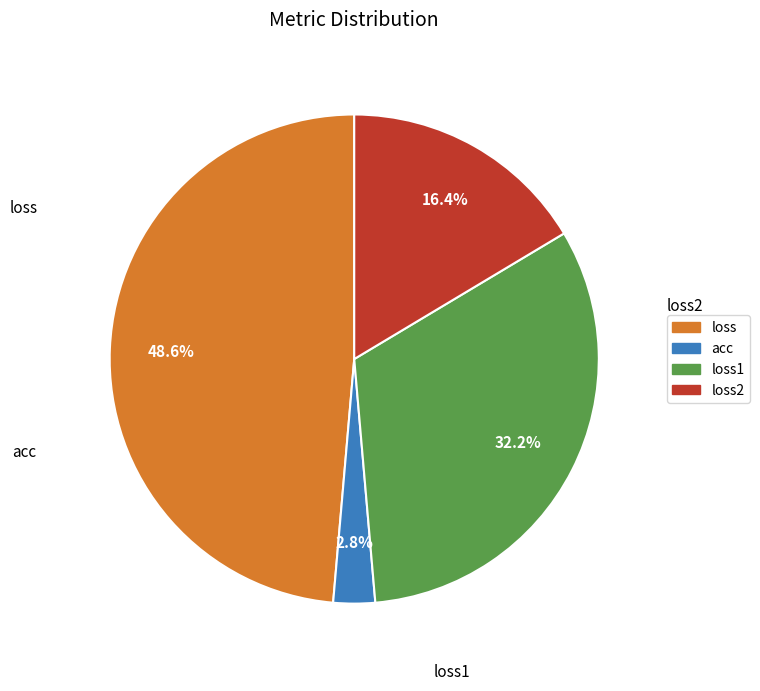

Is there any slice that represents more than half of the pie?

No